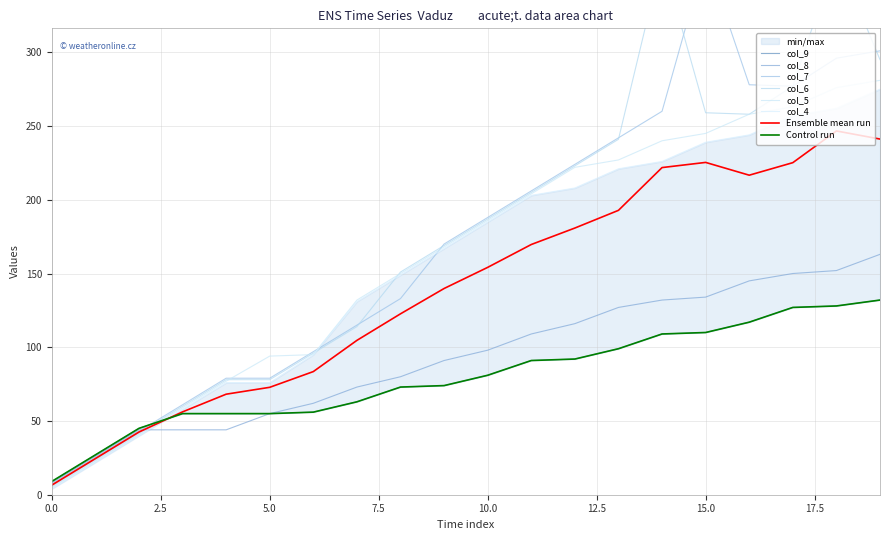

Which has a higher value, 2 or 7?

7